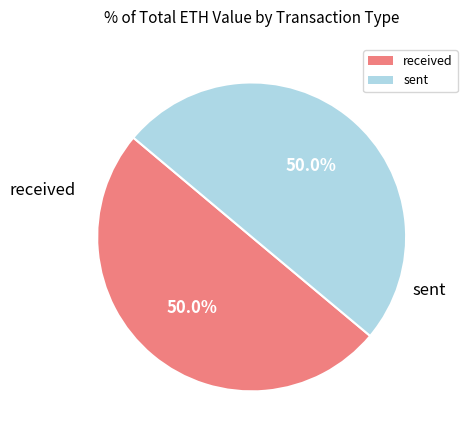

Approximately how many times larger is the value at received compared to sent?

1.0